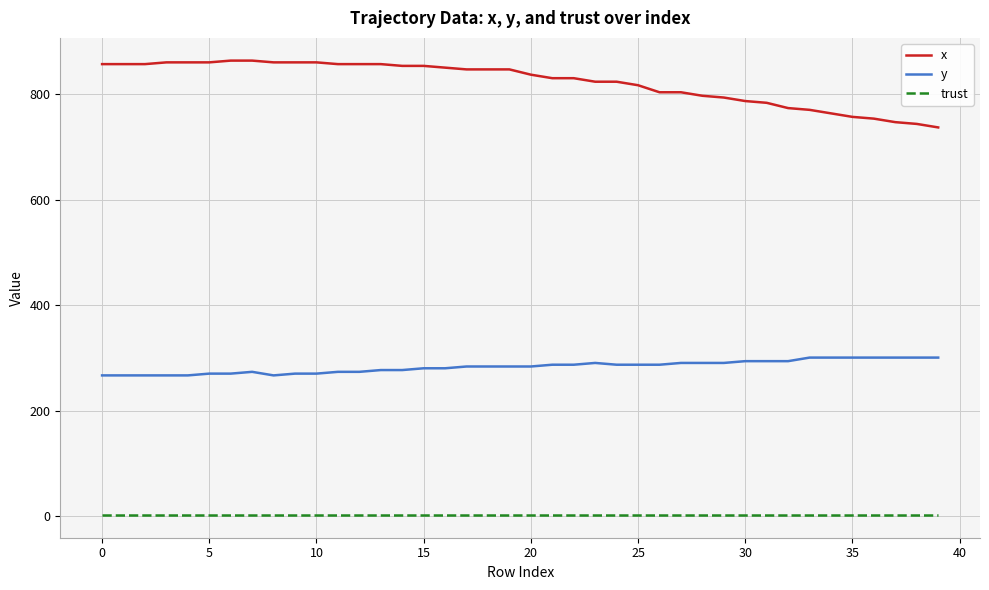

True or false: x and trust cross at least once.

False